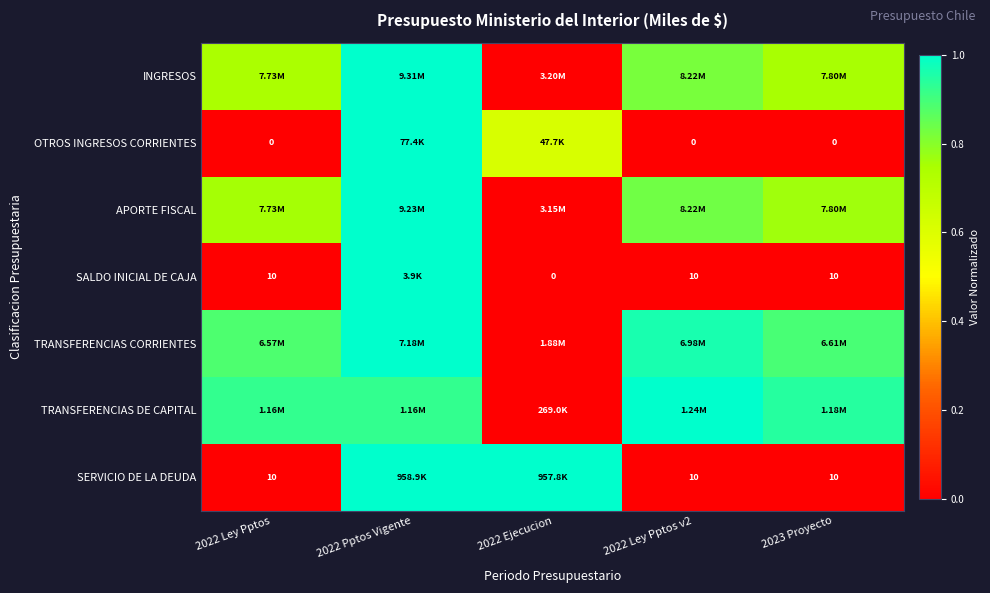

Count the number of data series in this chart.

7